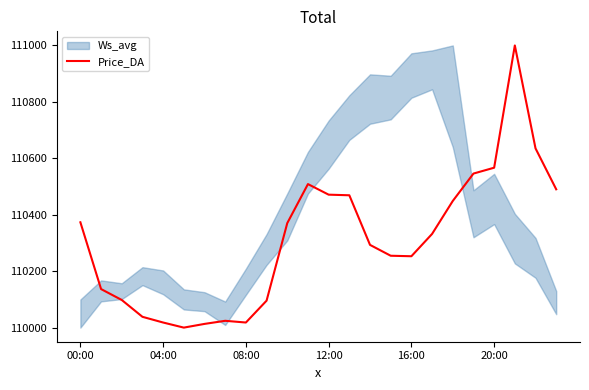

How many points are higher than both their immediate neighbors (excluding endpoints)?

3